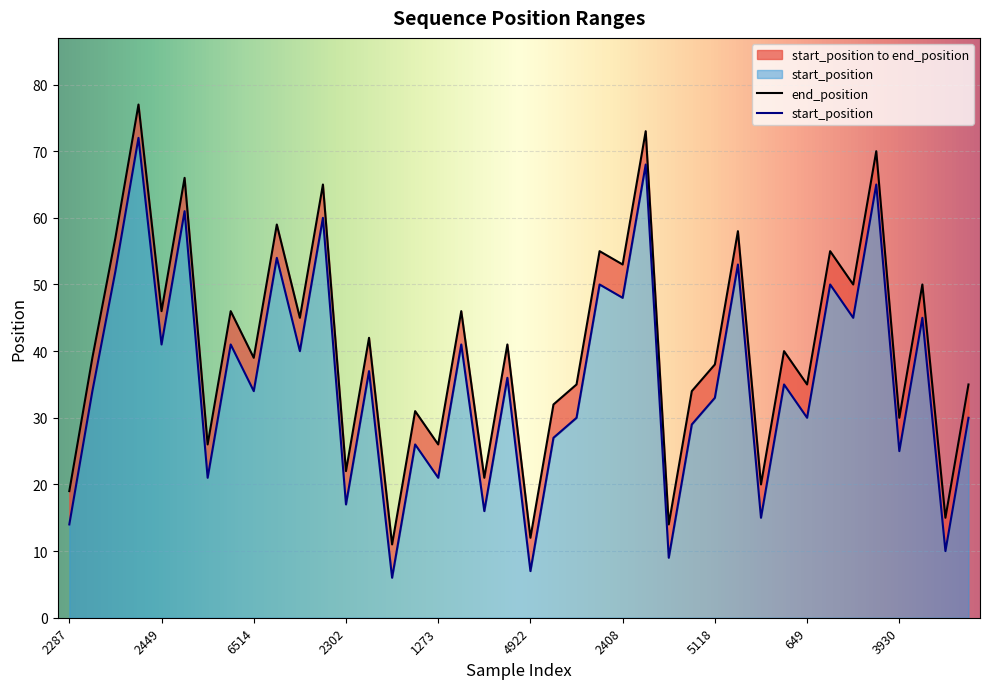

What are all the series names shown in the legend?

start_position, end_position